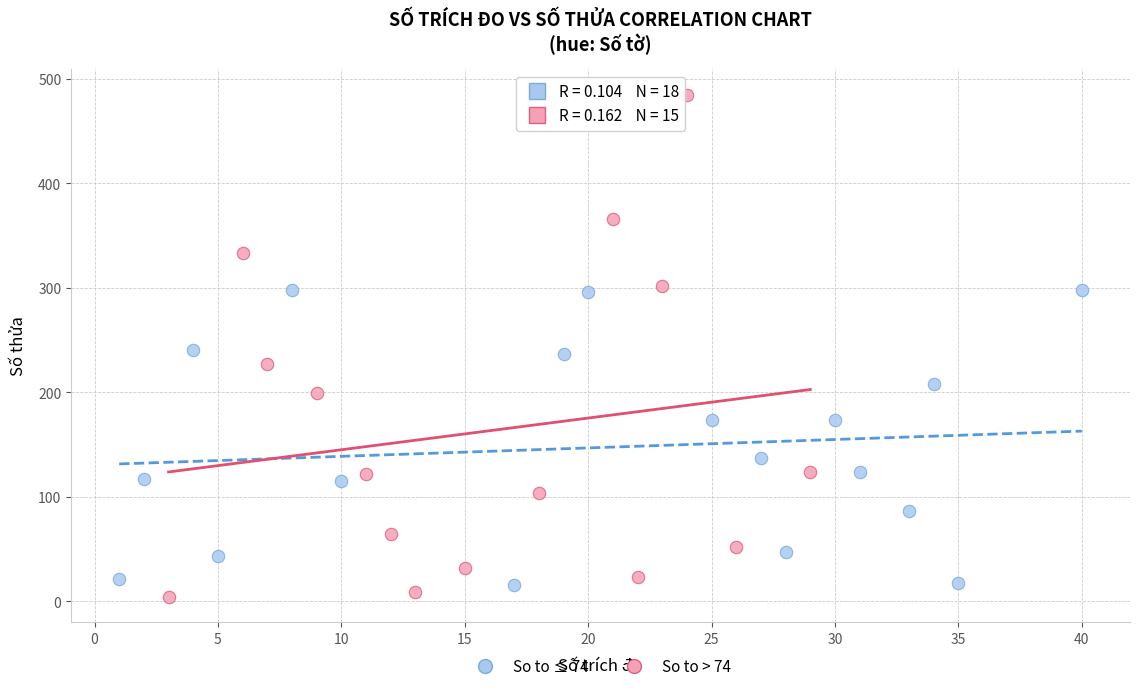

Which series has the largest Y range (max minus min)?

So to > 74